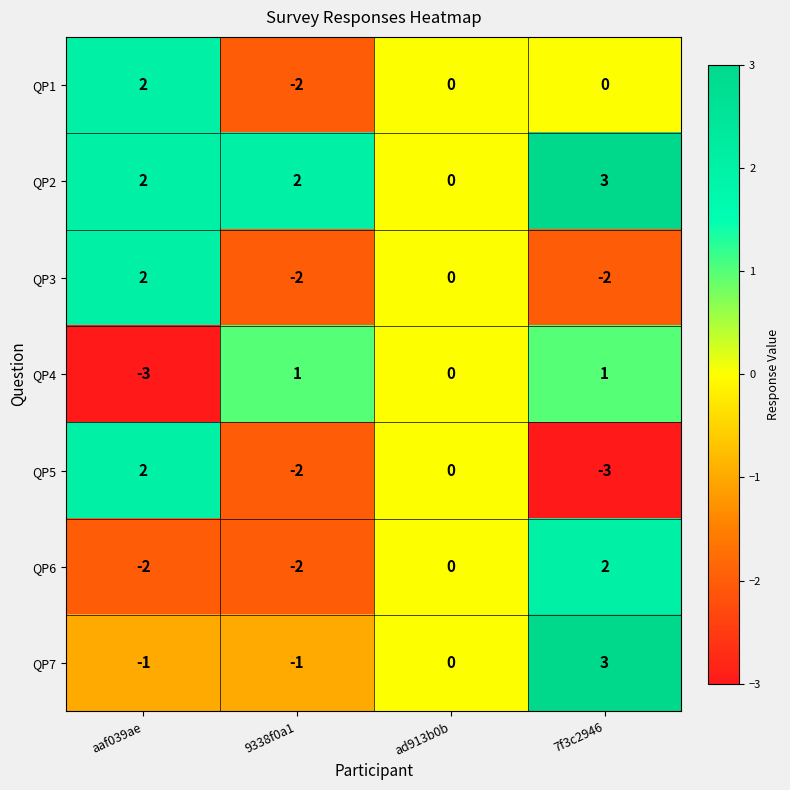

The QP1 series shows 3 at ad913b0b. True or false?

False